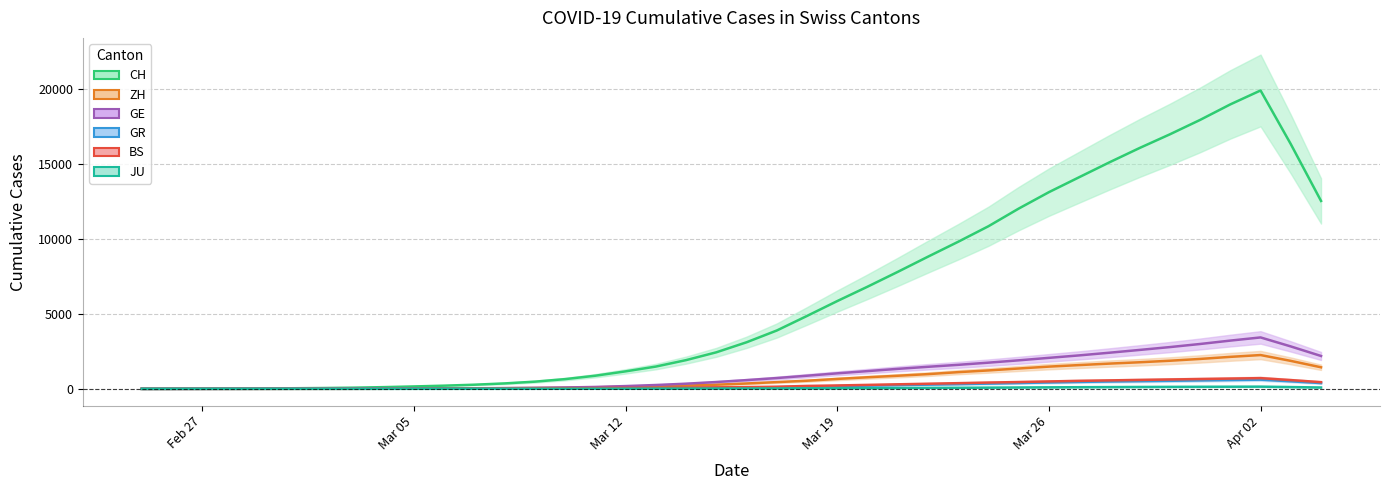

At how many categories does at least one series exceed 14212?

7